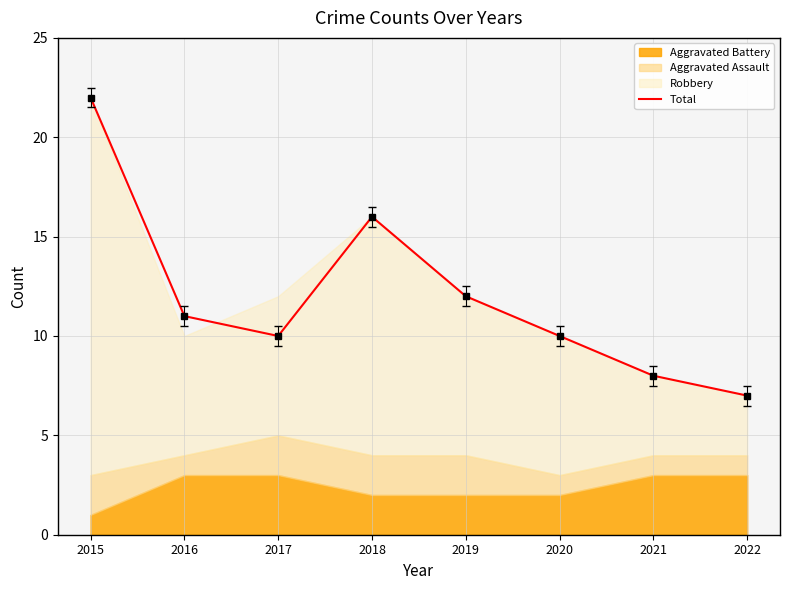

How many lines are shown in the chart?

1